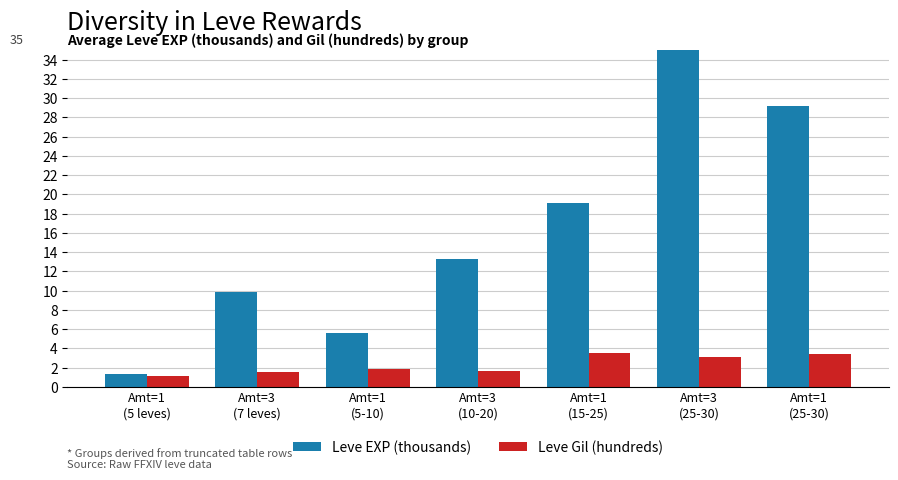

What are all the series names shown in the legend?

Leve EXP (thousands), Leve Gil (hundreds)